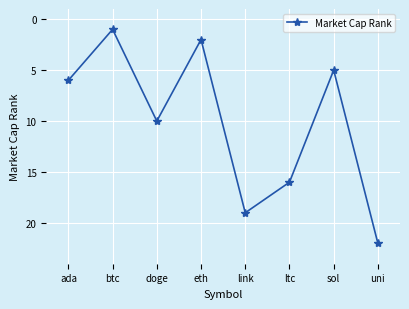

True or false: the data shows 13 at link.

False